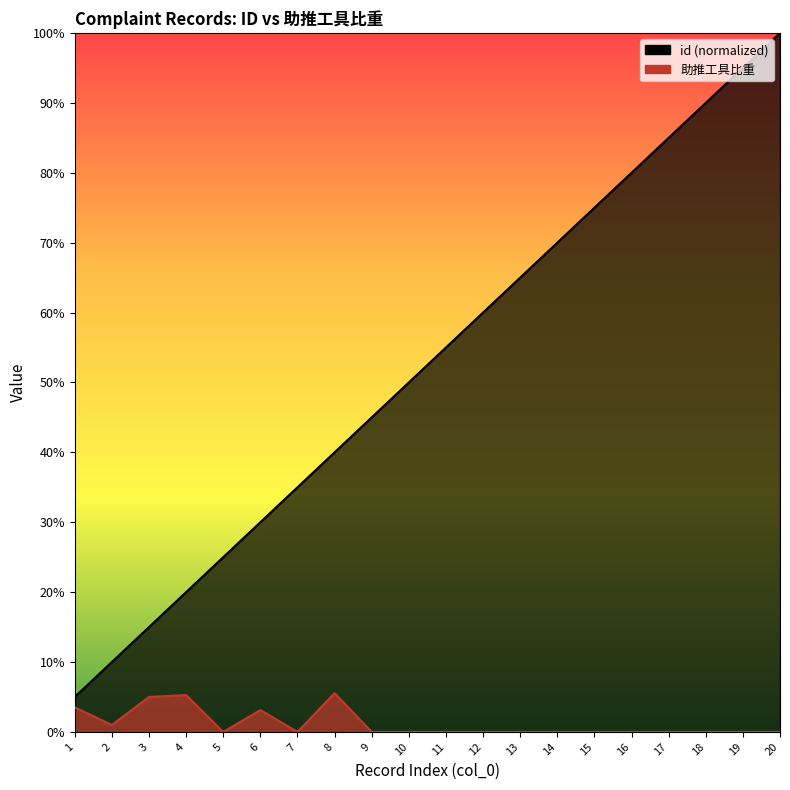

True or false: 助推工具比重 and id cross at least once.

False